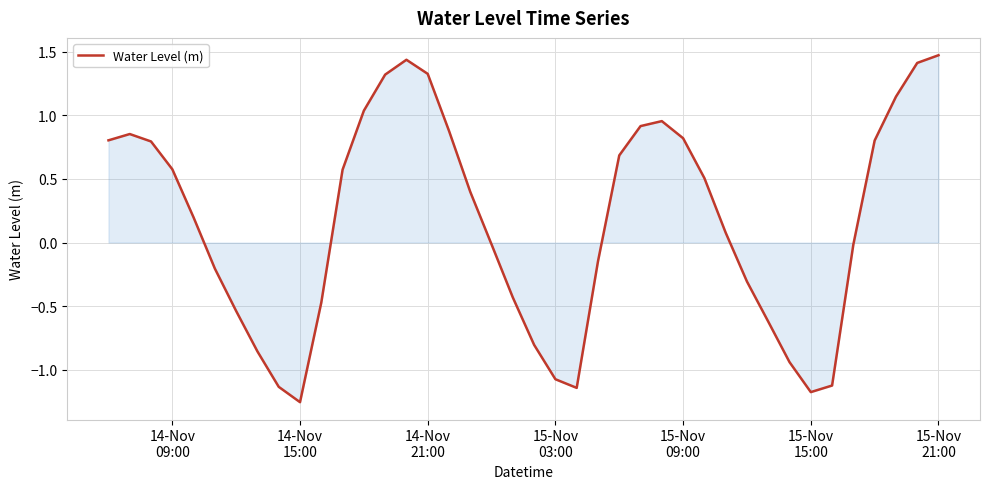

What is the maximum value shown in the chart?

1.5